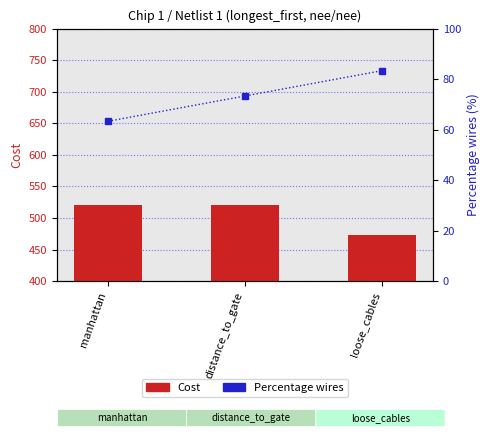

What is the label of the 3rd bar from the left?

loose_cables